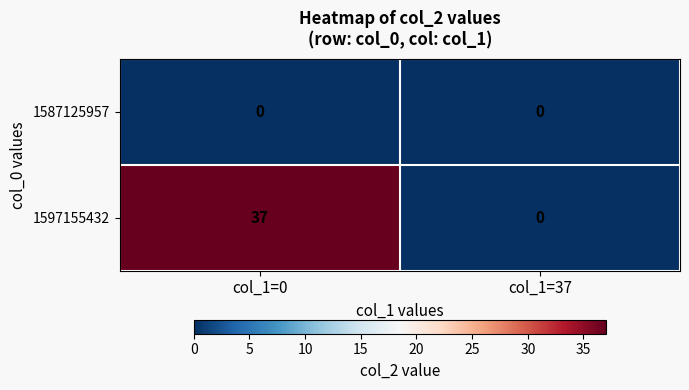

Which series has the largest total across all categories?

1597155432